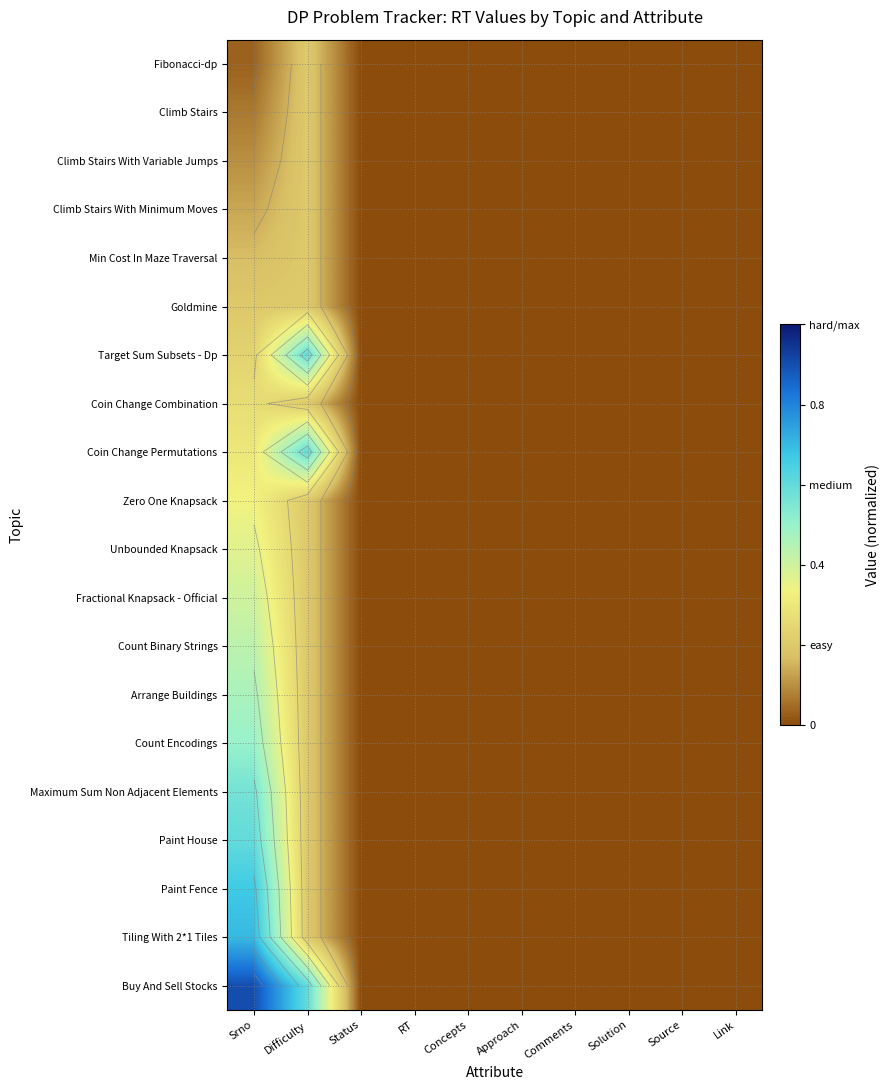

What is the sum of the Zero One Knapsack values at Srno and Status?

0.3